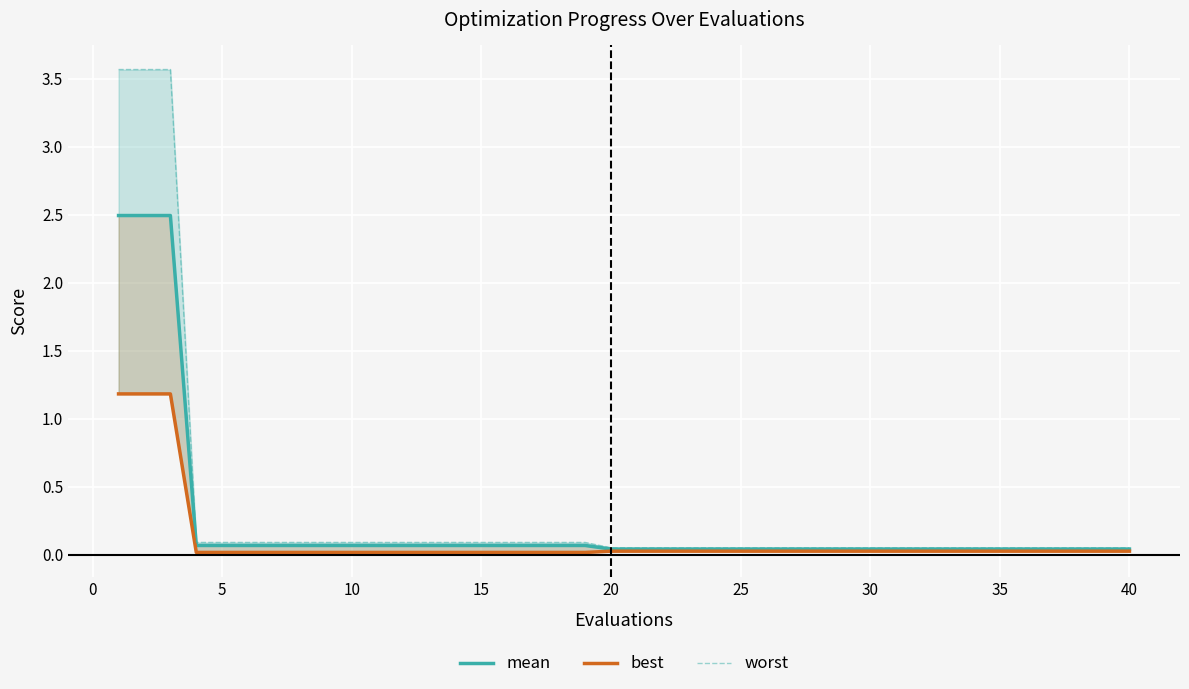

Is this an area chart (filled region under the line)?

No